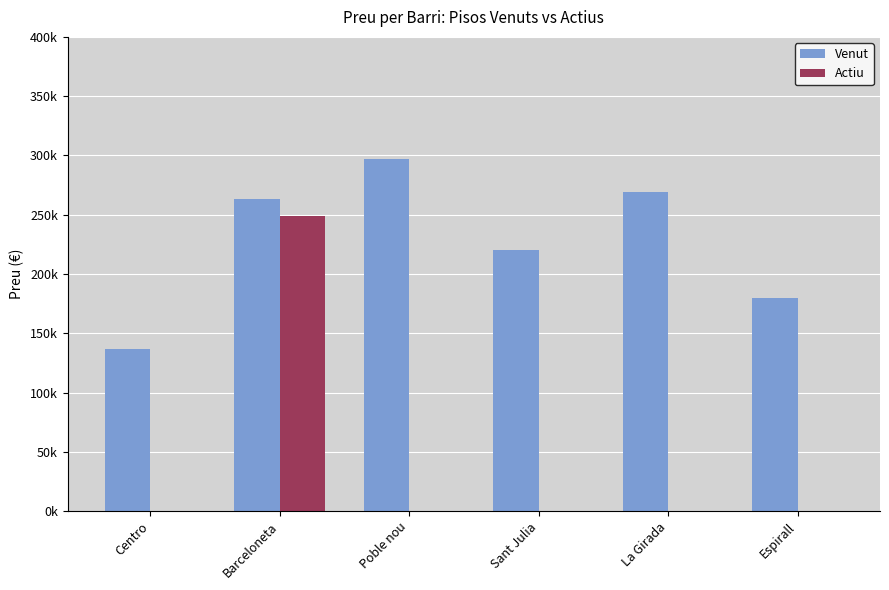

Which series has the largest range (max minus min)?

Actiu